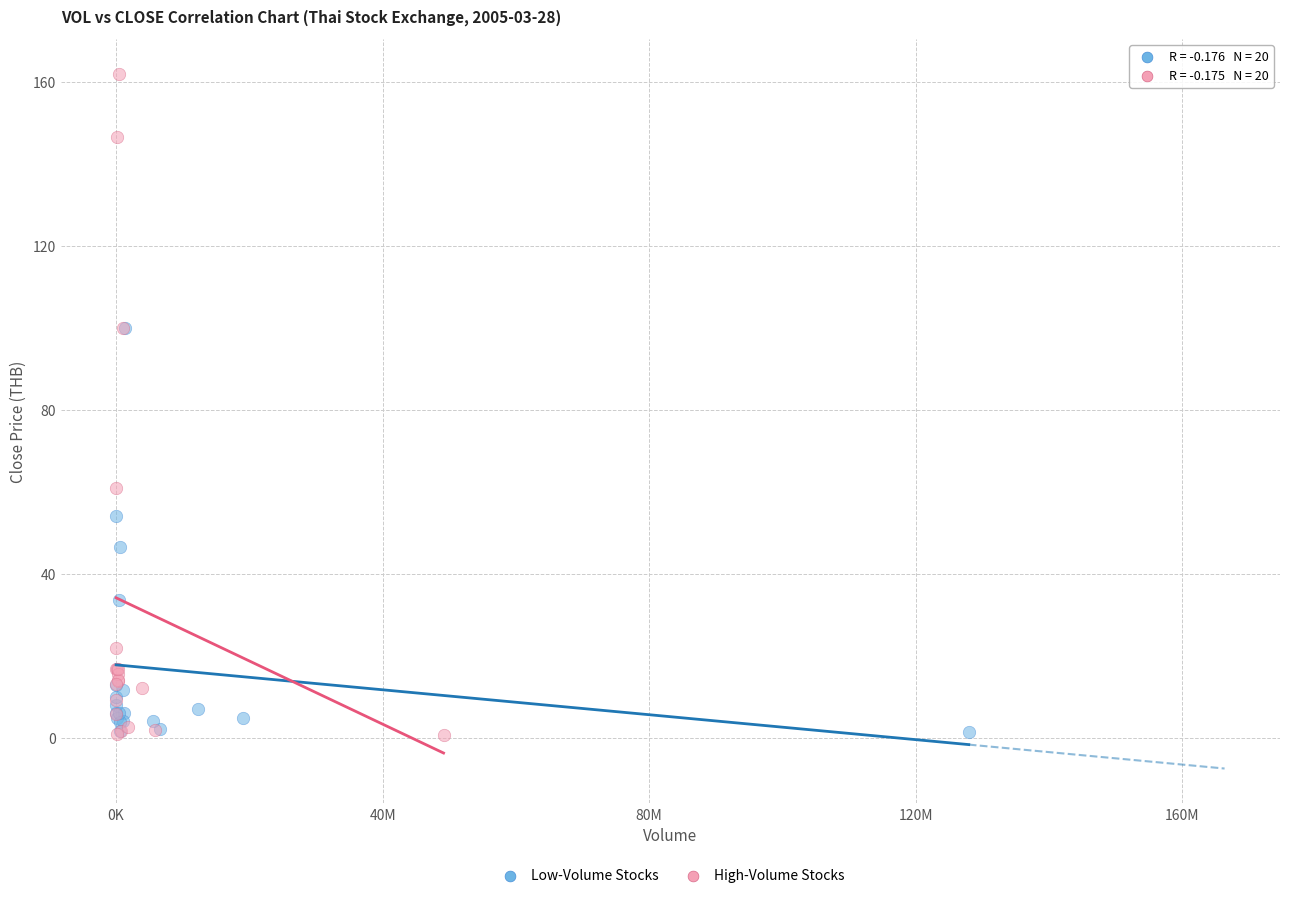

Which series contains the highest Y value?

High-Volume Stocks